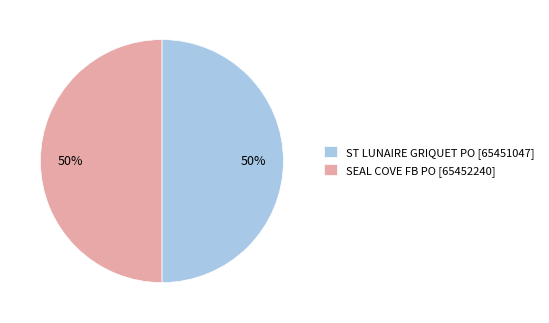

To the nearest percent, what percentage of the pie is SEAL COVE FB PO?

50%